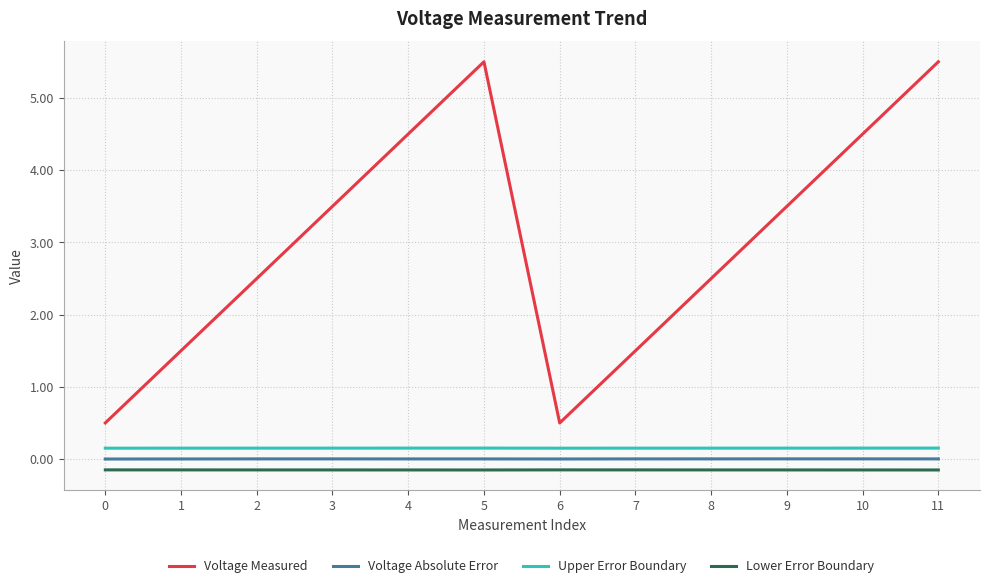

True or false: Voltage Absolute Error and Upper Error Boundary intersect in this chart.

False